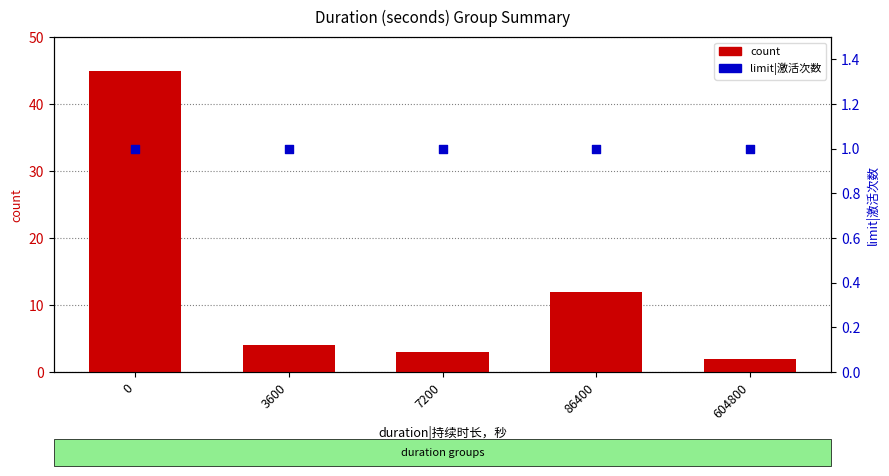

Is the value of limit|激活次数 at 86400 greater than the value of count at 86400?

No